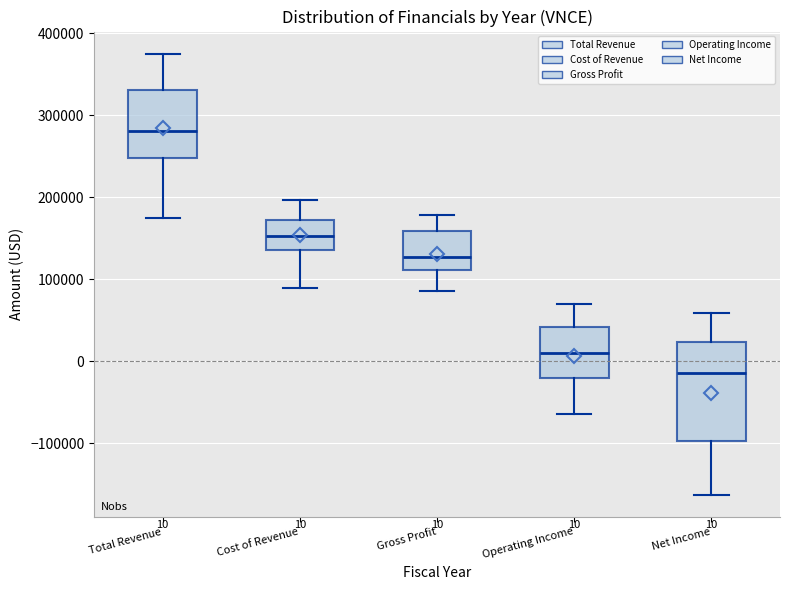

Comparing the boxes themselves (not the whiskers), which one is the tallest?

Net Income